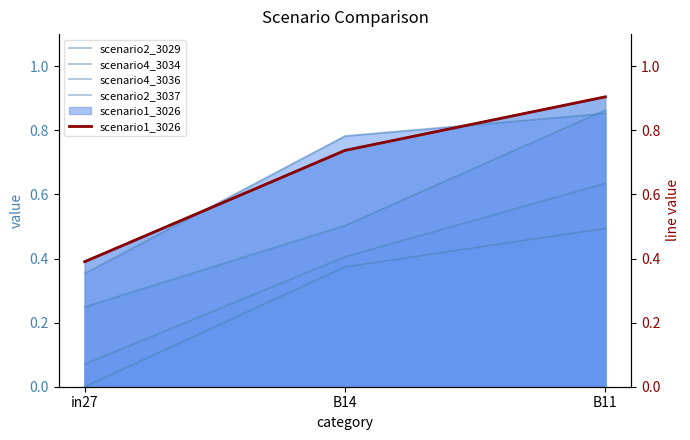

What position from the left is B11?

3